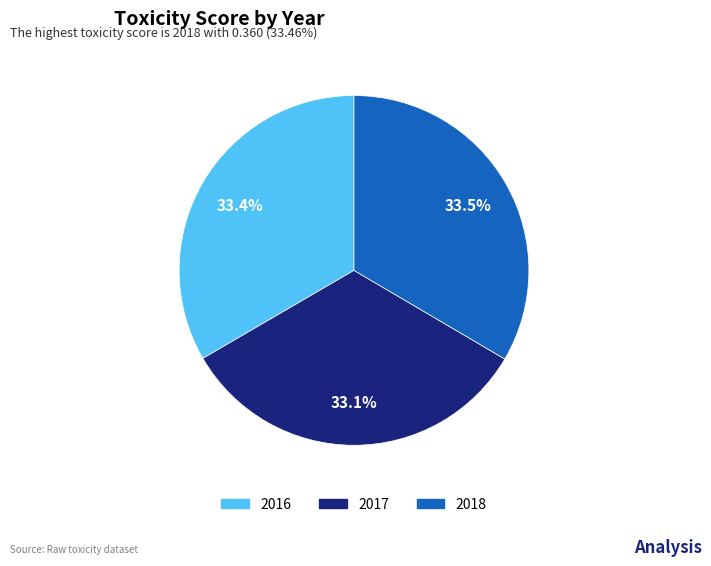

Does any single category account for the majority?

No